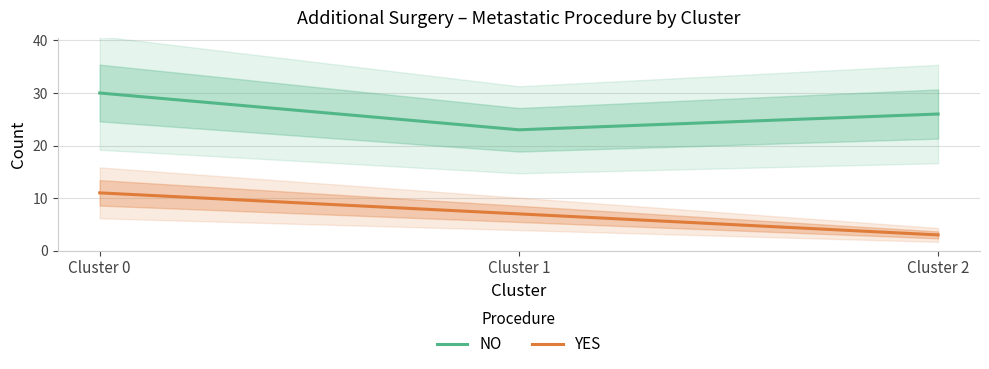

List the series in order of their peak value, lowest first.

YES, NO